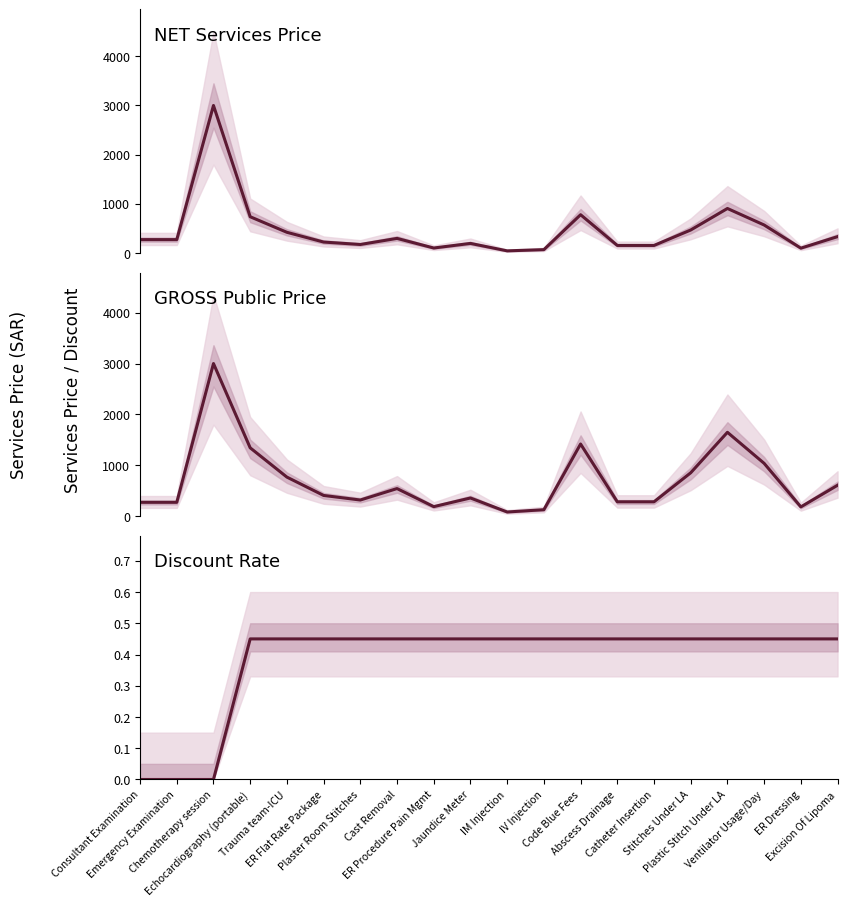

At which category does NET Services price reach its first local peak?

Chemotherapy session